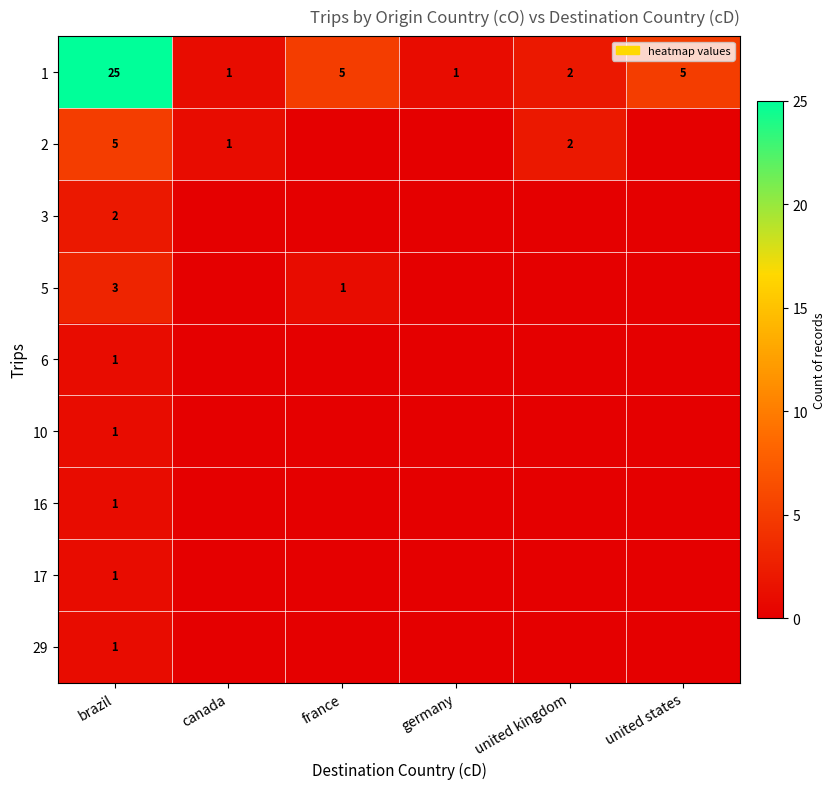

What is the difference between the highest and lowest values at germany?

1